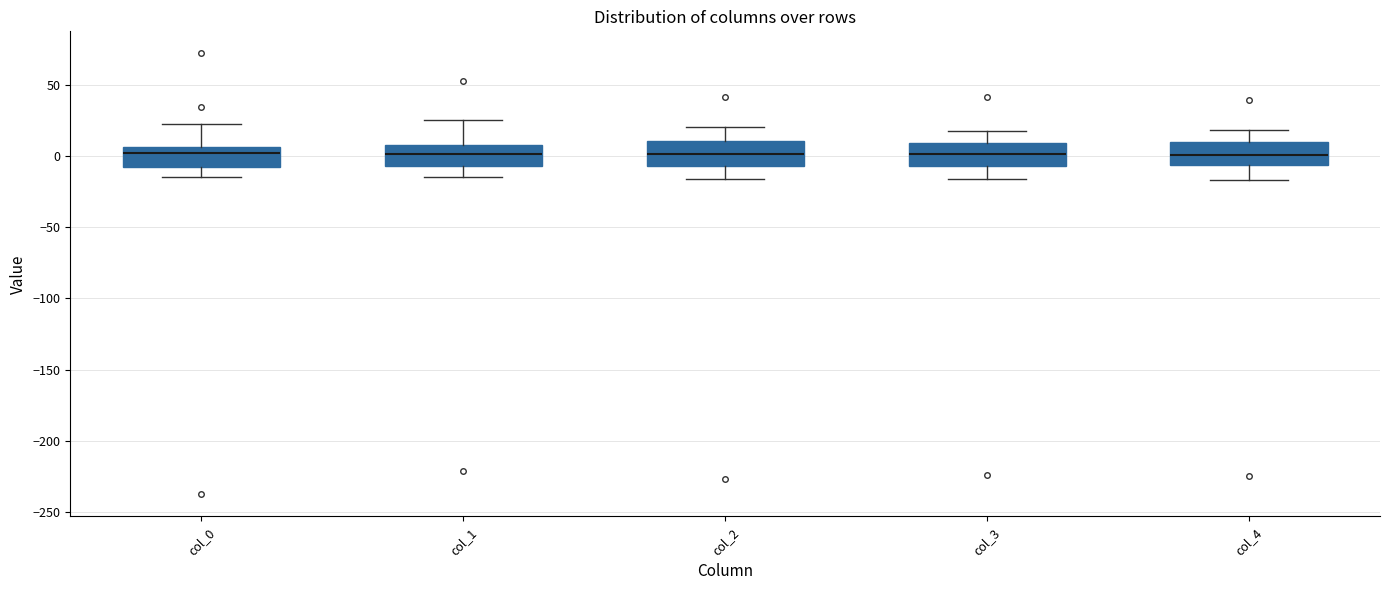

Reading left to right, transcribe this box plot: for each box, give where its median line is, the range the box spans, and where its two whiskers end, as read against the y-axis. The values are not printed on the chart, so give them approximately, as read against the axis.

col_0: median 0, box -10 to 5, whiskers -15 to 20
col_1: median 0, box -5 to 10, whiskers -15 to 25
col_2: median 0, box -5 to 10, whiskers -15 to 20
col_3: median 0, box -5 to 10, whiskers -15 to 20
col_4: median 0, box -5 to 10, whiskers -15 to 20